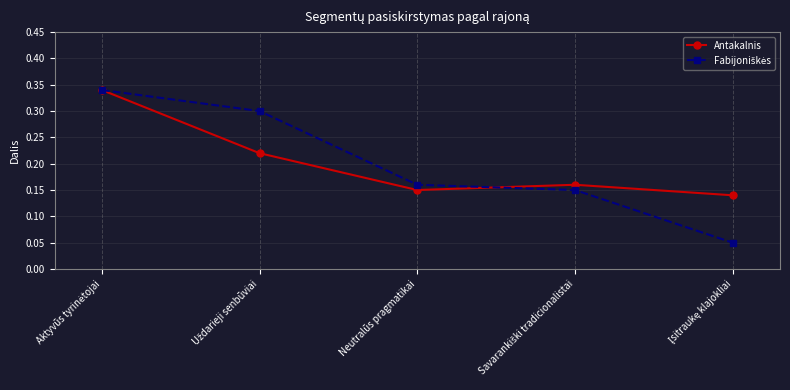

How many interior local valleys does the Antakalnis series have?

1